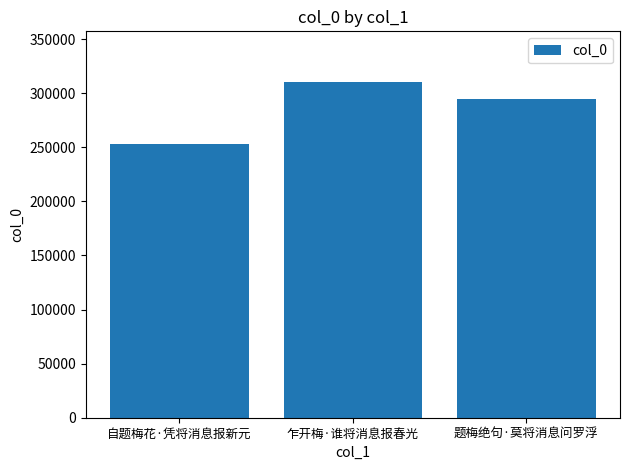

What is the difference between the values at 题梅绝句·莫将消息问罗浮 and 自题梅花·凭将消息报新元?

41810